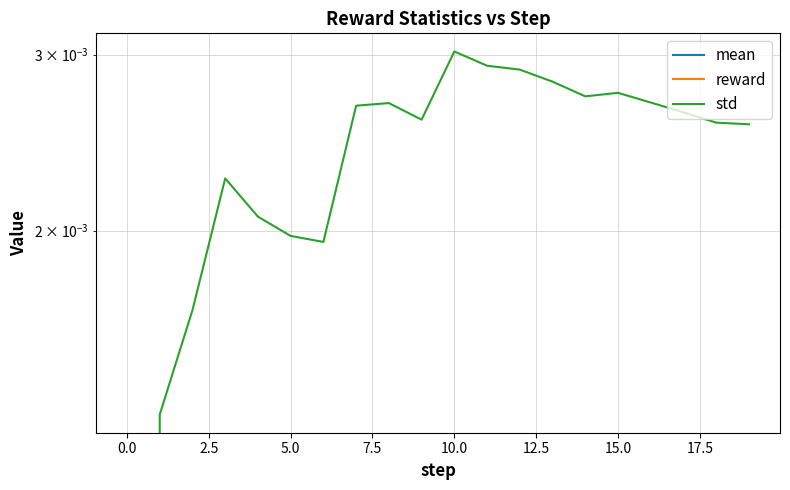

What are all the series names shown in the legend?

mean, reward, std